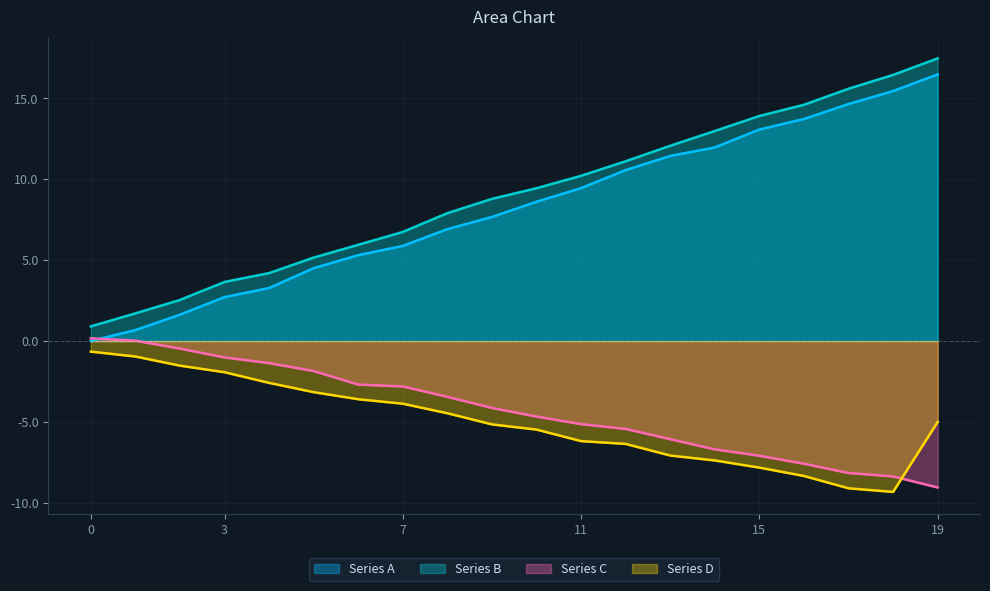

What is the sum of the Series A values at 11 and 15?

22.5